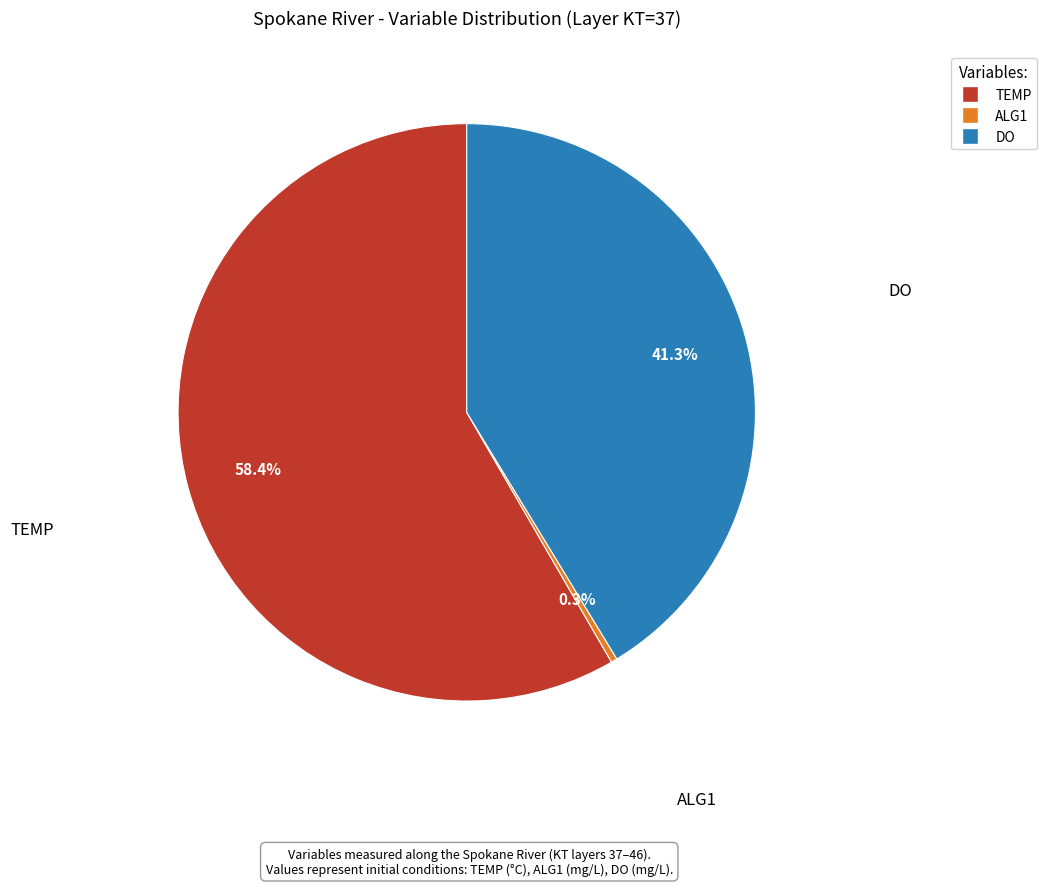

What percentage is the TEMP slice, to the nearest percent?

58%